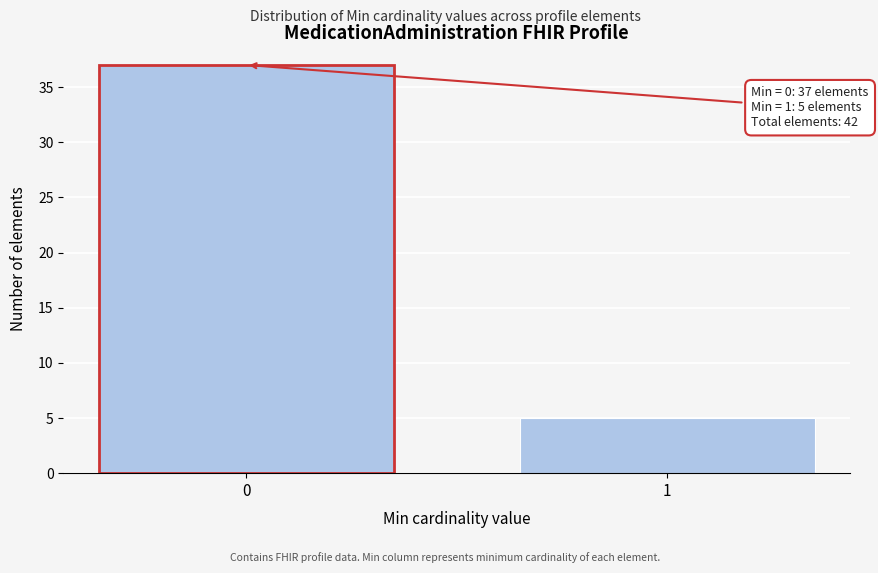

Reading right to left, what are all the values shown in this chart?

5	37